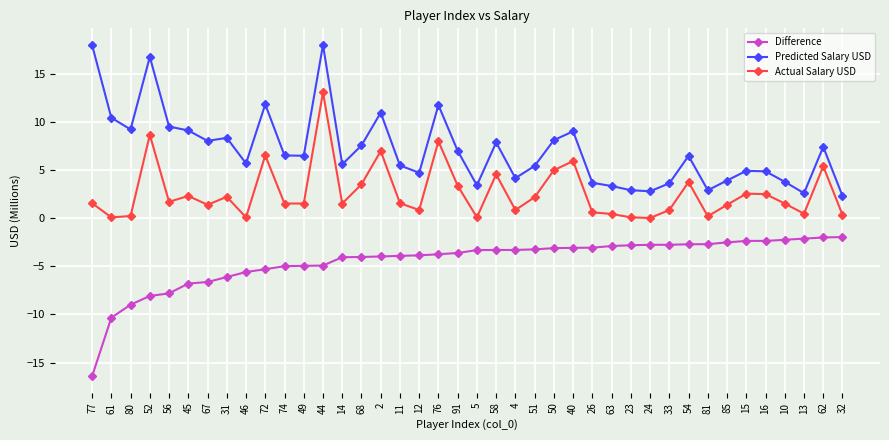

What are all the series names shown in the legend?

Difference, Predicted Salary USD, Actual Salary USD